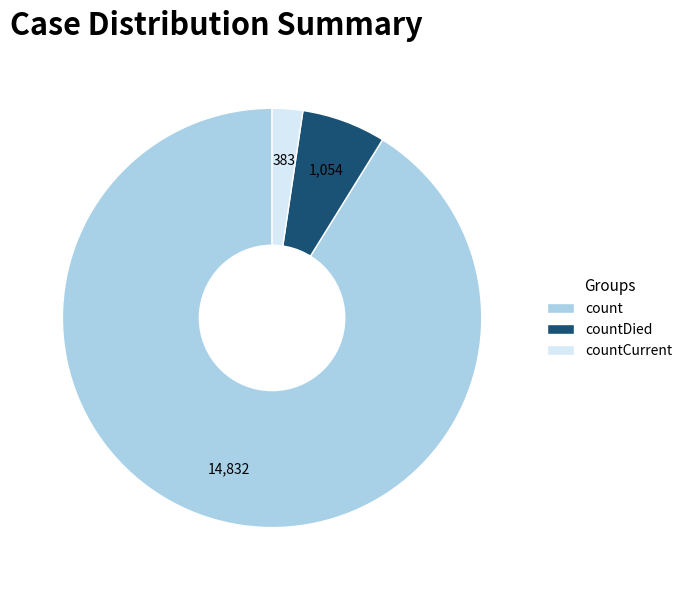

Is it true that countCurrent is 2% of the pie?

True